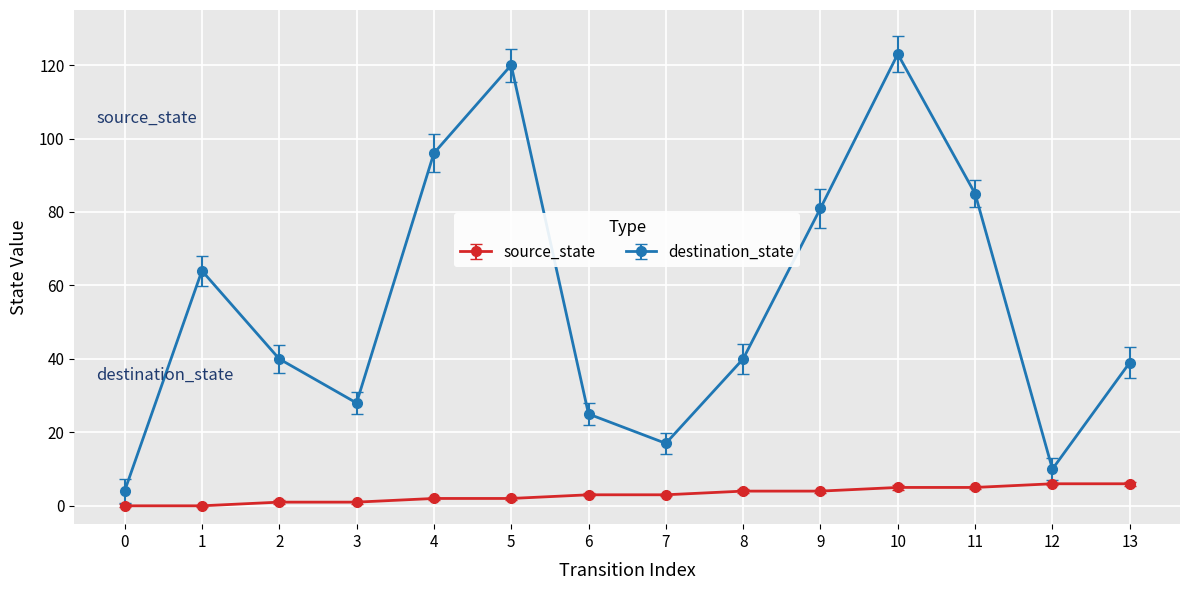

True or false: destination_state has more than 0 points higher than both neighbors.

True